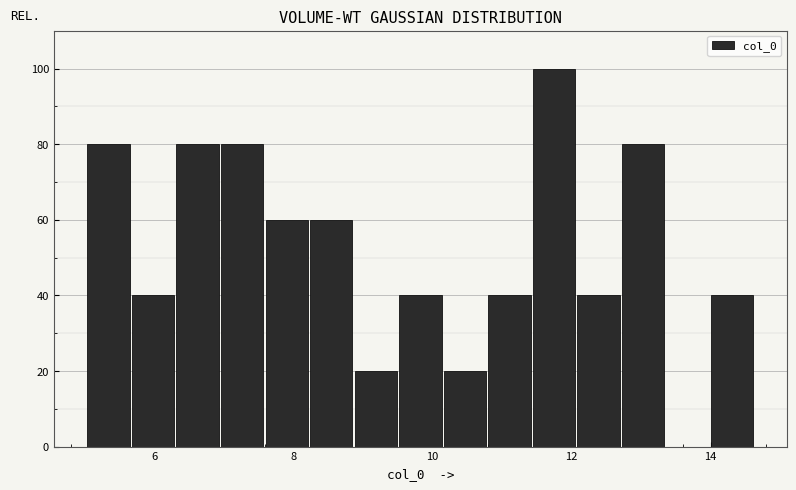

Read against the x-axis, roughly where is the centre of the tallest bar?

11.8